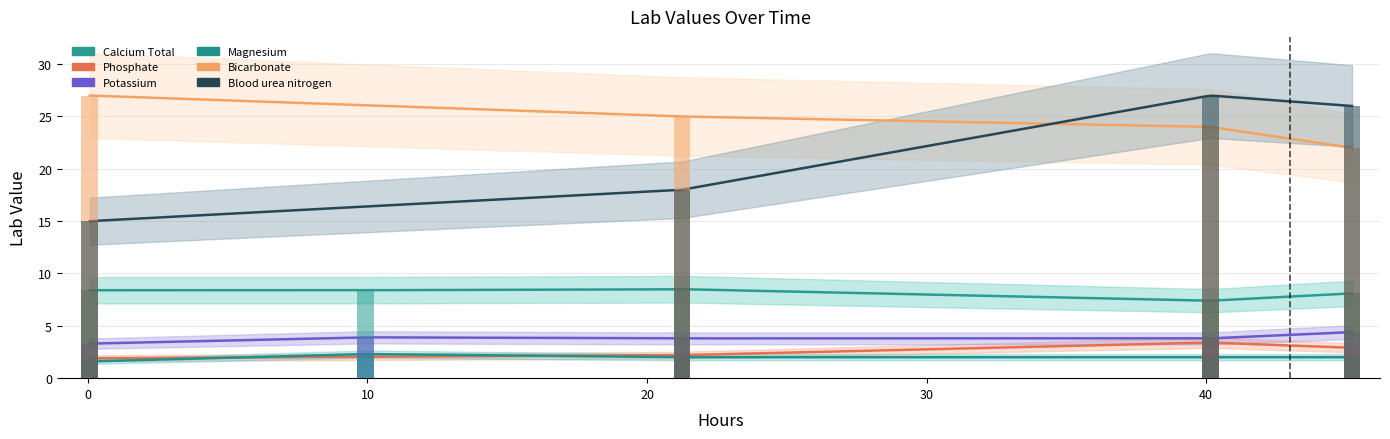

What is the approximate value at hours?

0.1